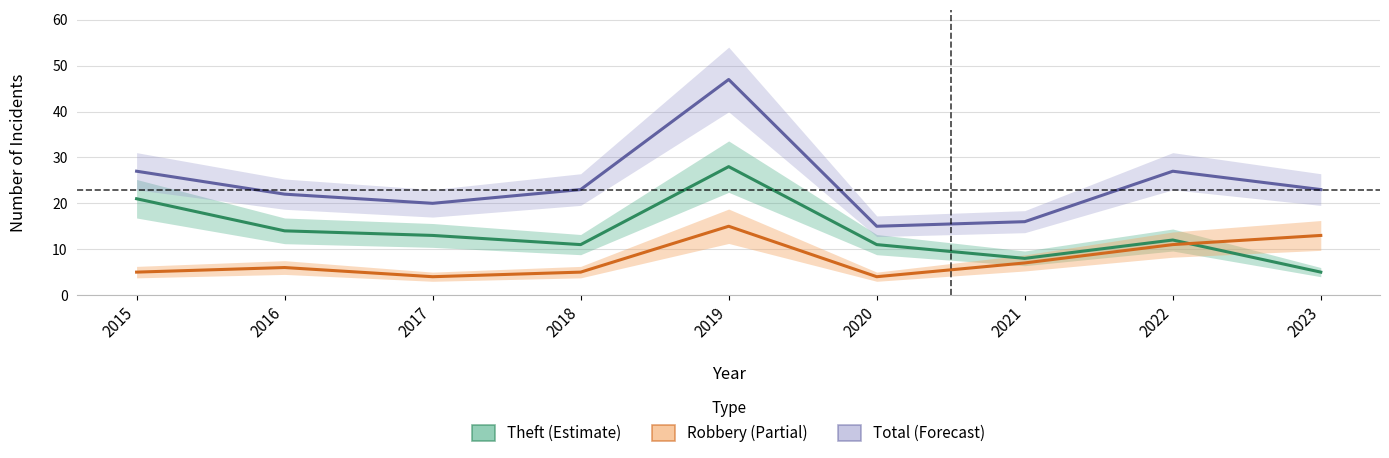

What is the sum of all Total values?

220